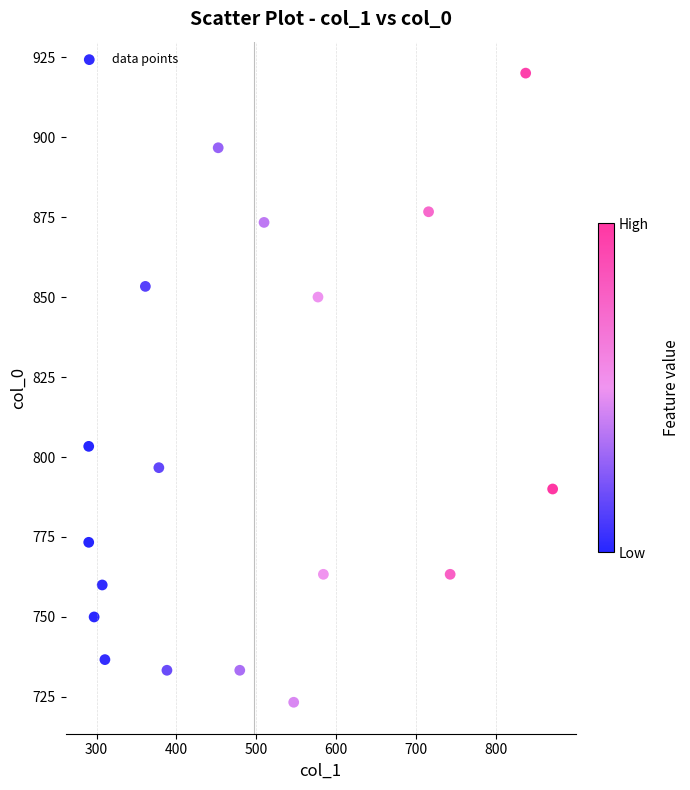

What Y value in the scatter plot is closest to 821?

803.3